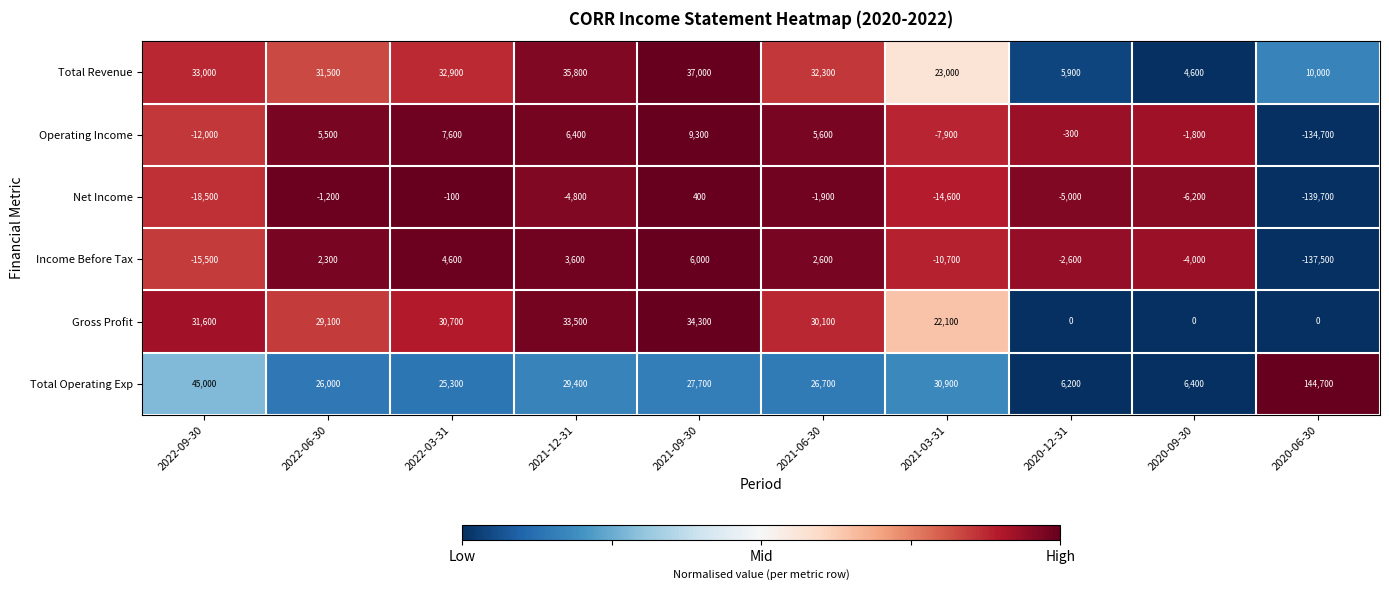

Which series has the widest spread of values?

Operating Income